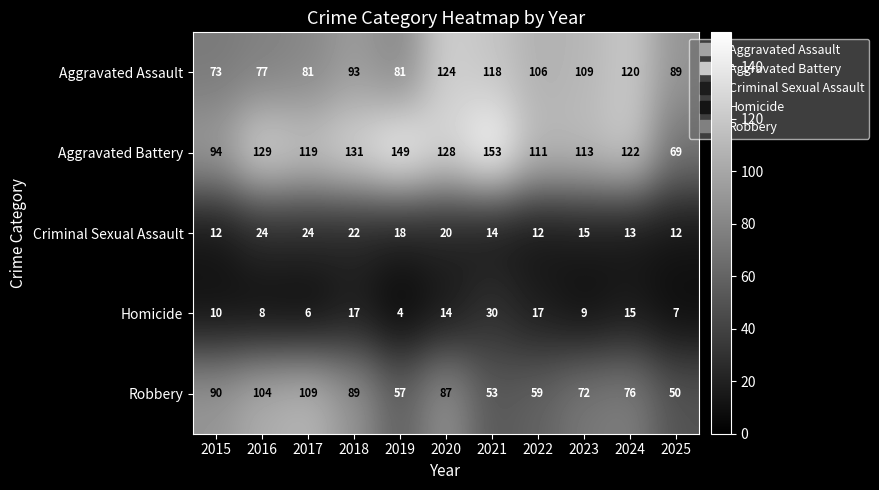

At how many categories does at least one series exceed 141?

2